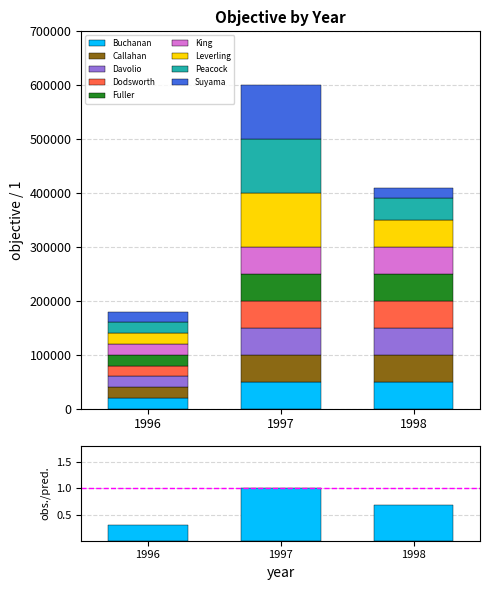

What is the minimum value for Buchanan?

20000